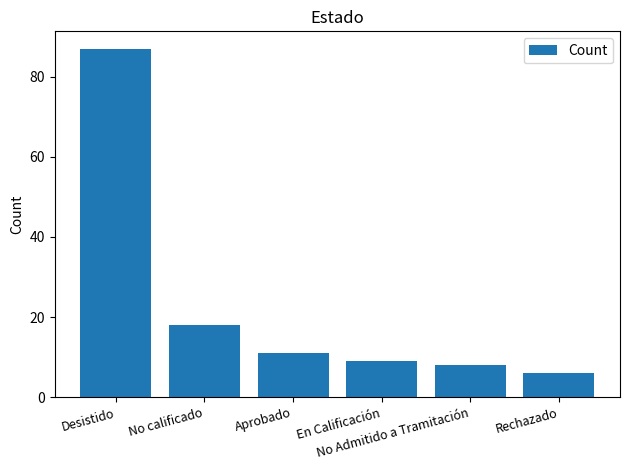

The value at No Admitido a Tramitación is 8. True or false?

True